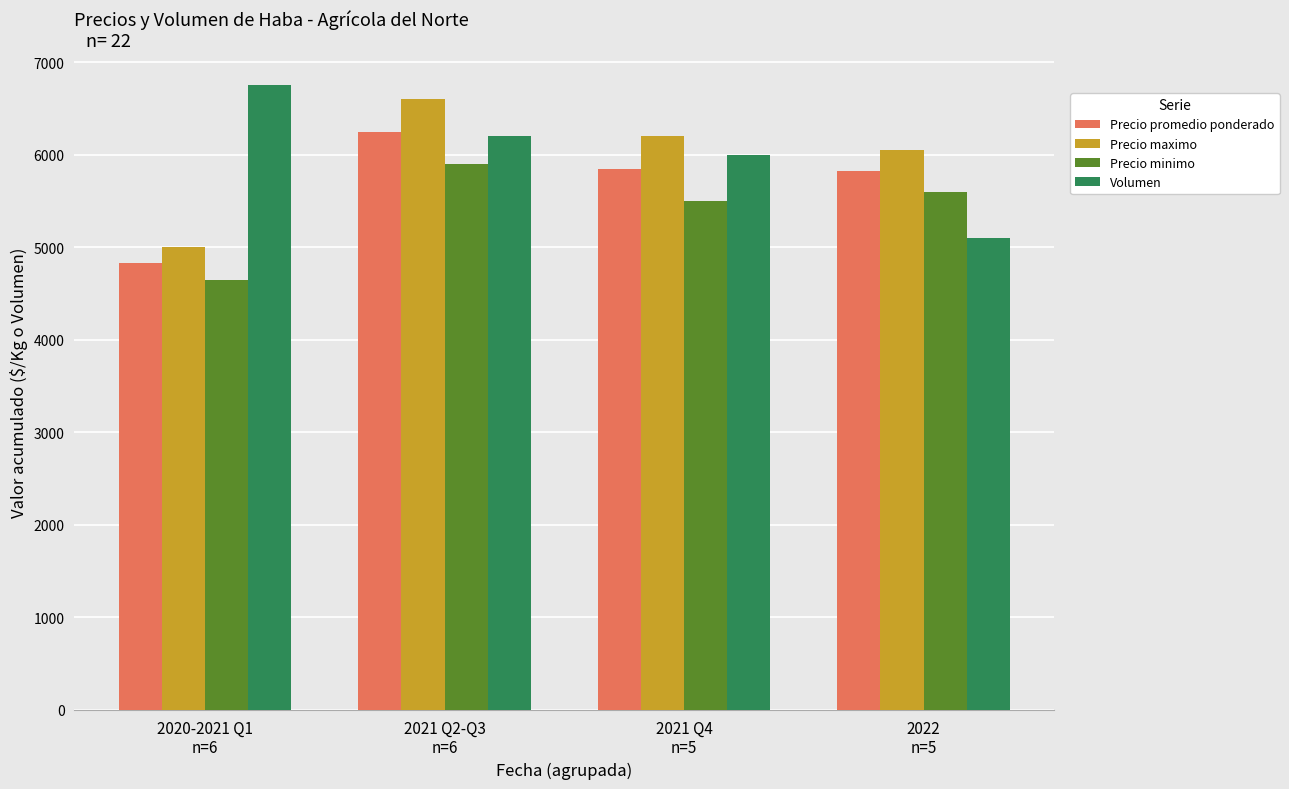

Count the Volumen values in the range 6000 to 6750.

3